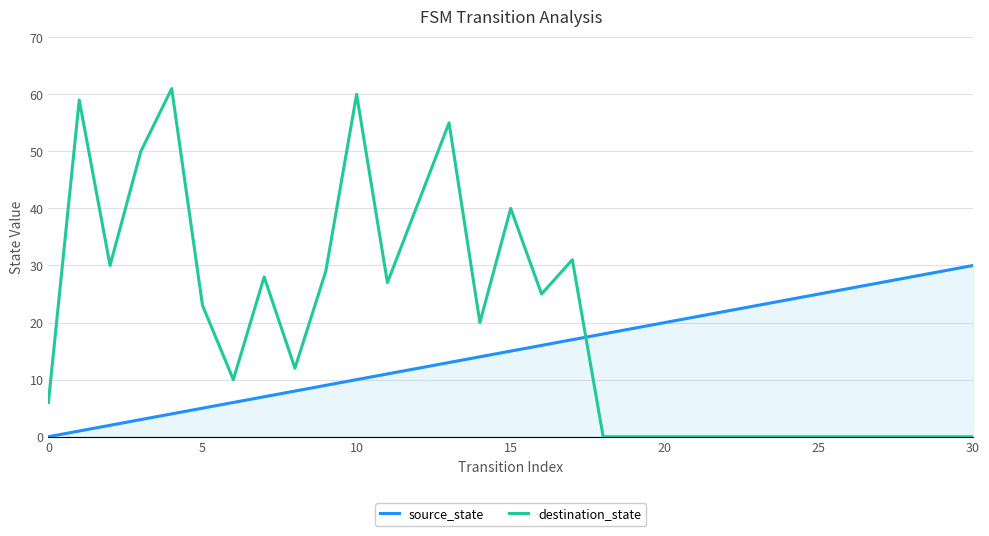

Which series has the widest spread of values?

destination_state